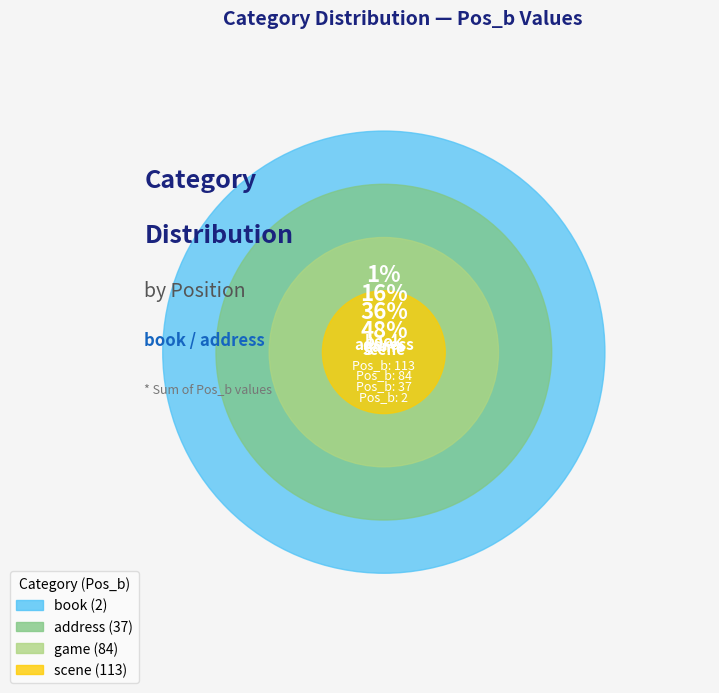

What is the change in value from address to scene?

+76